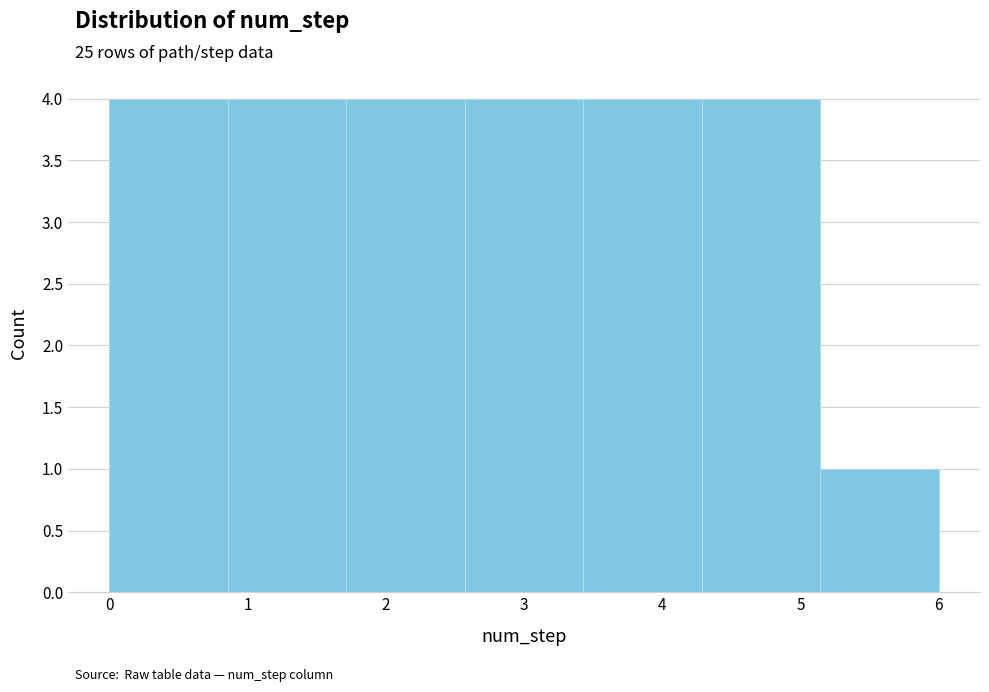

Reading left to right, transcribe this chart: for each bar, give the range it covers on the x-axis and its height. Neither the bar edges nor the heights are printed on the chart, so give them approximately, as read against the axes.

0.0 to 0.9: 4
0.9 to 1.7: 4
1.7 to 2.6: 4
2.6 to 3.4: 4
3.4 to 4.3: 4
4.3 to 5.1: 4
5.1 to 6.0: 1